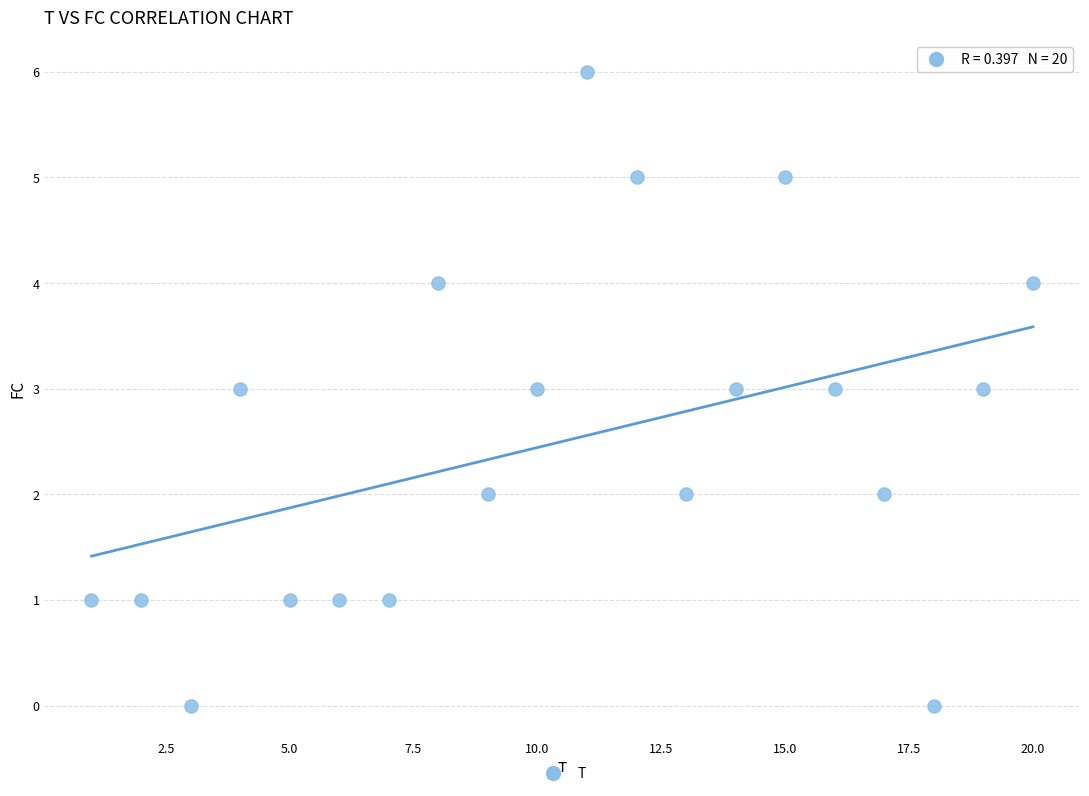

What is the range of X values (max minus min)?

19